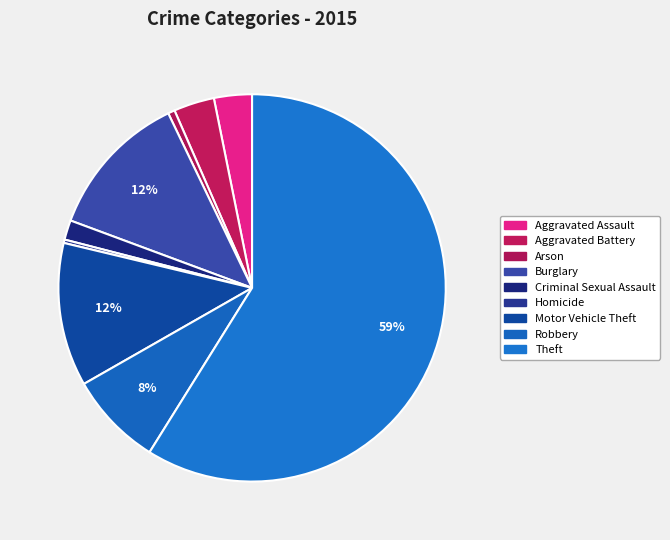

To the nearest percent, what portion does Aggravated Assault represent?

3%